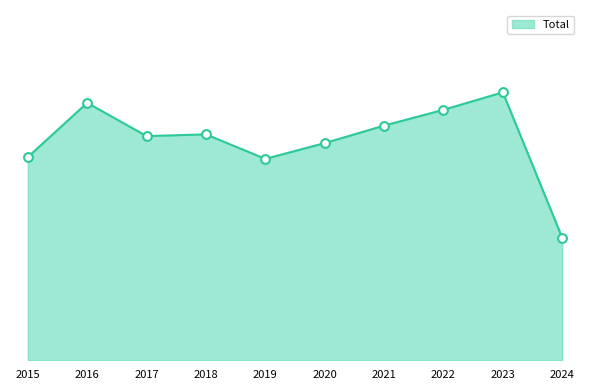

What is the change in value from 2016 to 2022?

-4